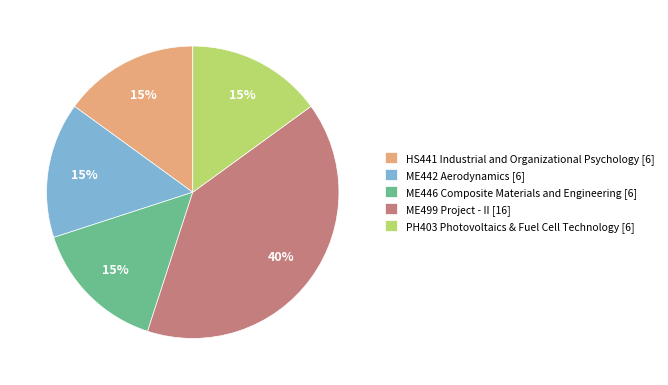

Is the sum of PH403 Photovoltaics & Fuel Cell Technology [6] and ME442 Aerodynamics [6] greater than half?

No